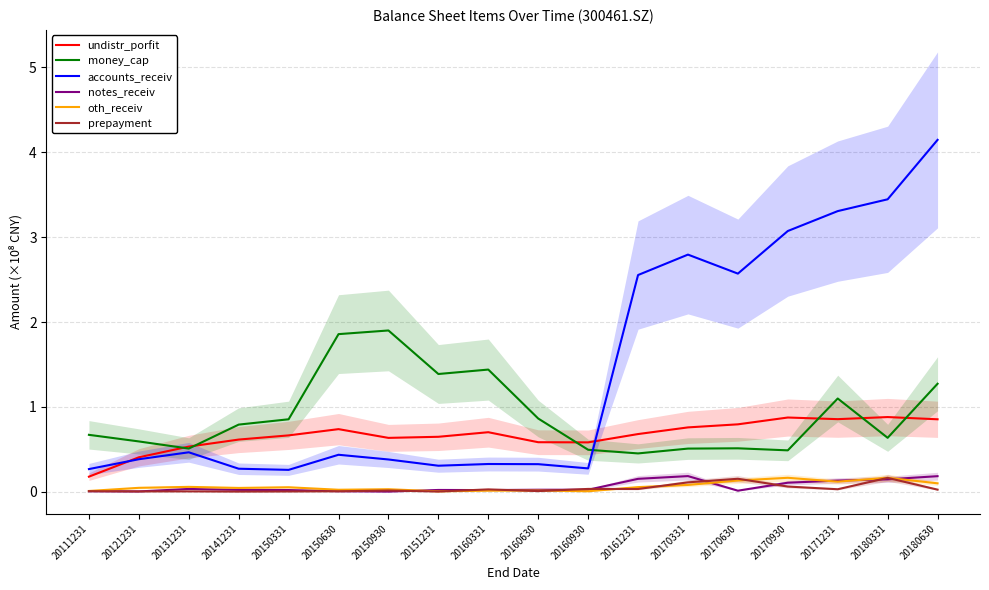

What is the total value across all series at 20151231?

2.4